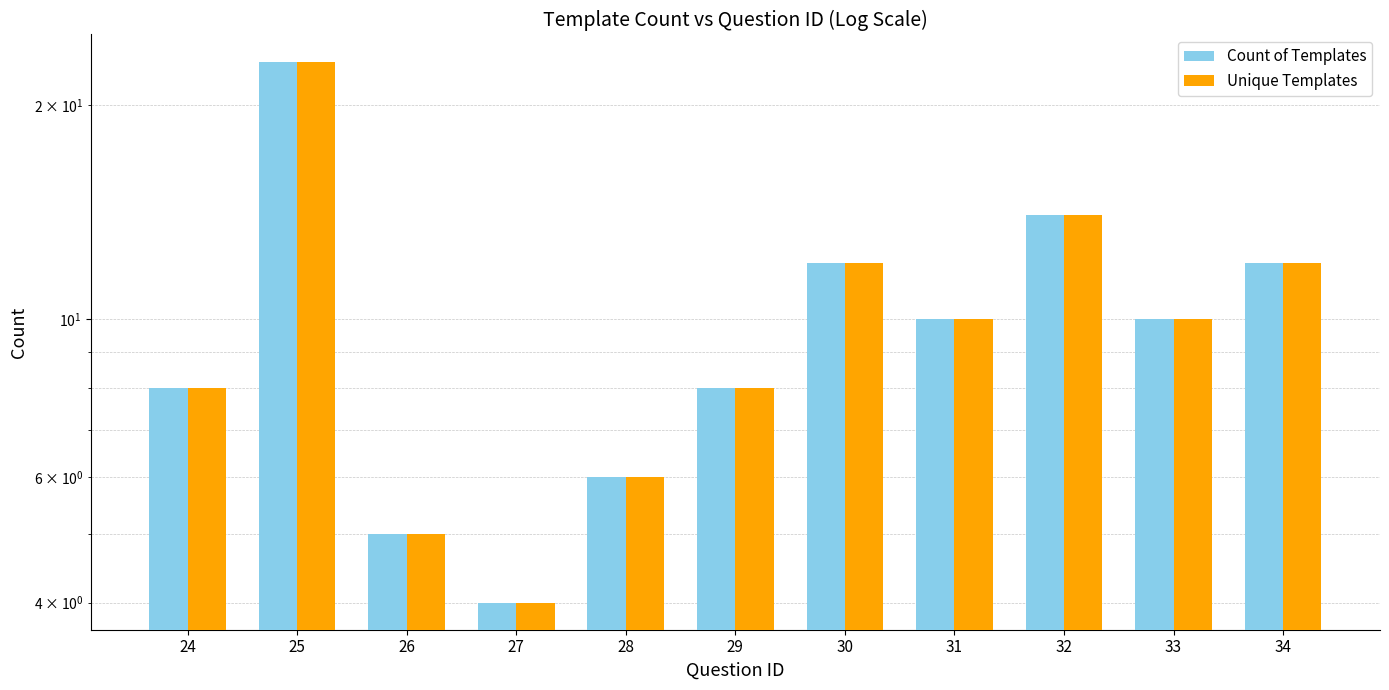

Reading right to left, what are all the values shown in this chart?

Count of Templates: 34=12	33=10	32=14	31=10	30=12	29=8	28=6	27=4	26=5	25=23	24=8
Unique Templates: 34=12	33=10	32=14	31=10	30=12	29=8	28=6	27=4	26=5	25=23	24=8